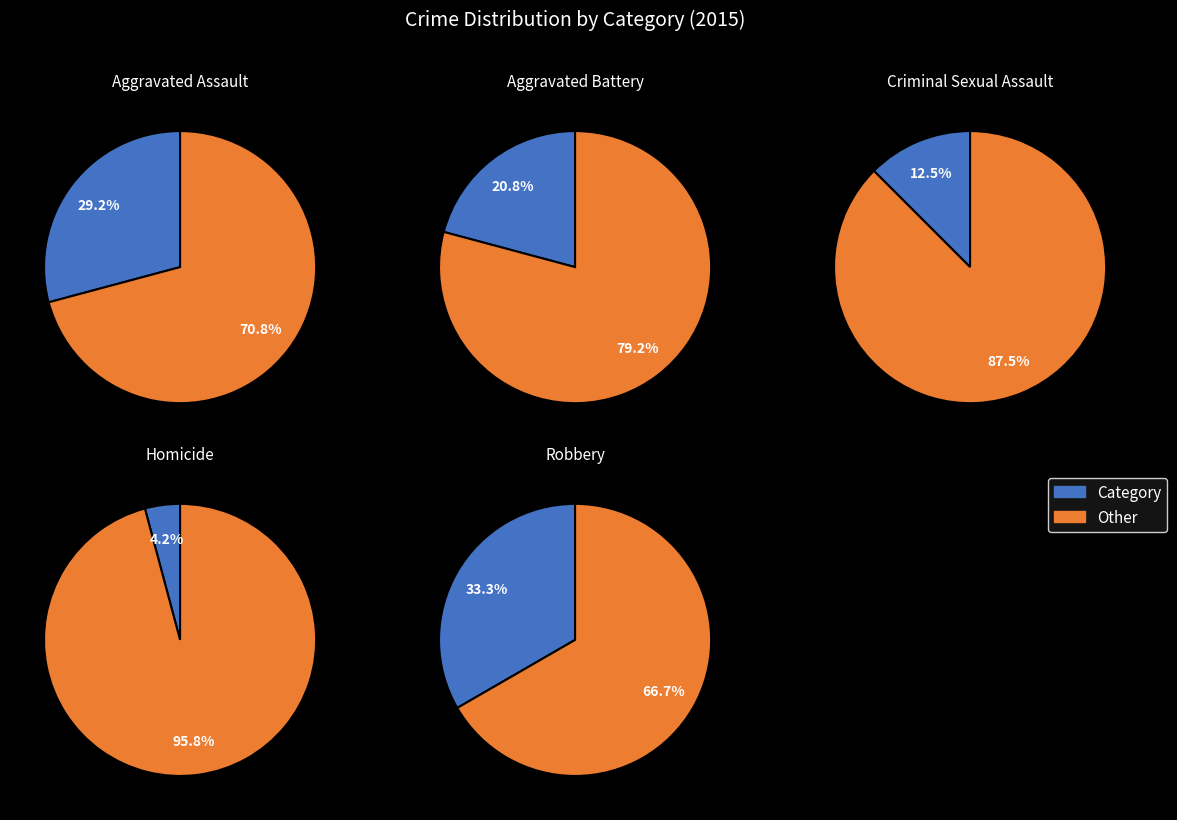

To the nearest percent, what percentage of the pie is Homicide?

4%